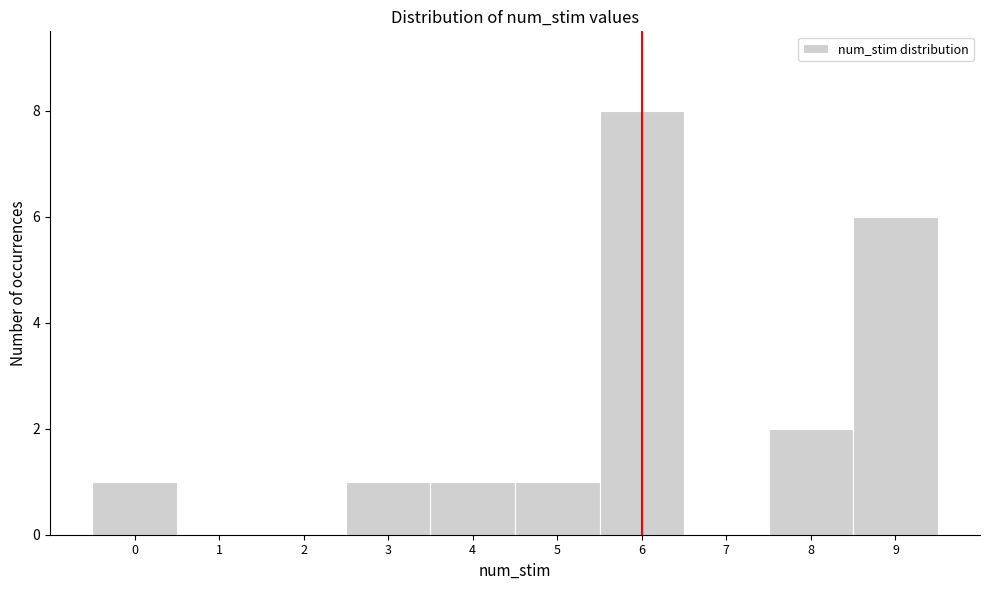

How tall is the bar that spans 4.5 to 5.5 on the x-axis? The values are not printed on the chart, so give them approximately, as read against the axis.

1